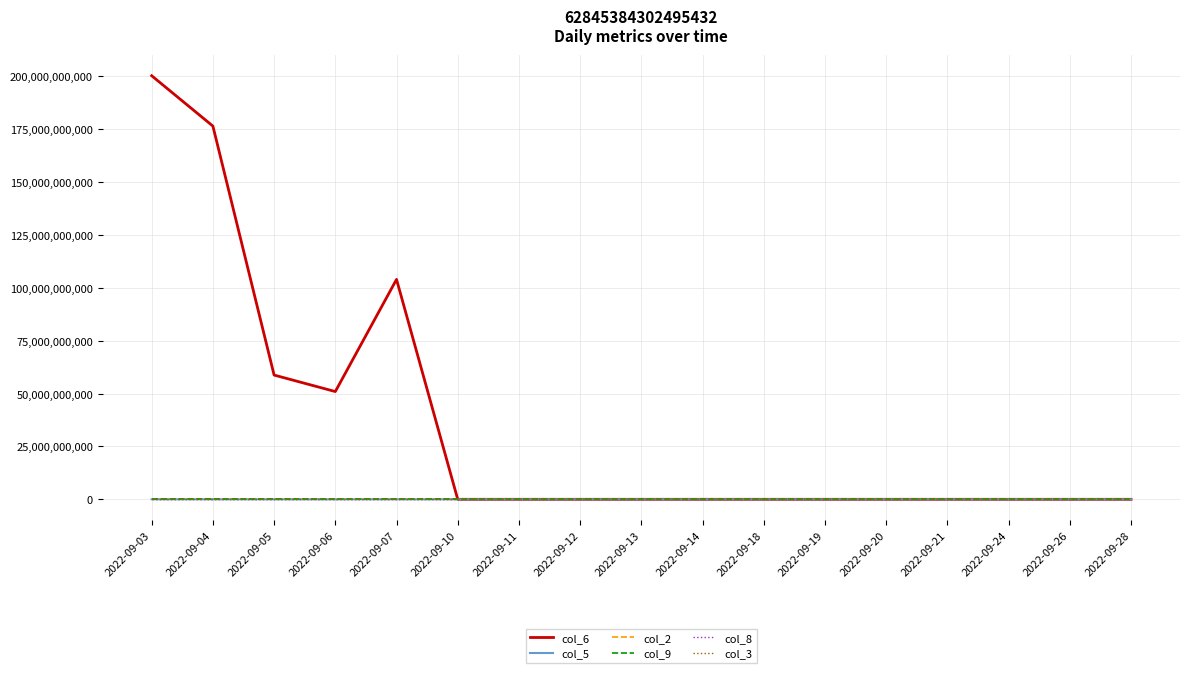

Is it true that col_3 equals 6608 at 2022-09-05?

False